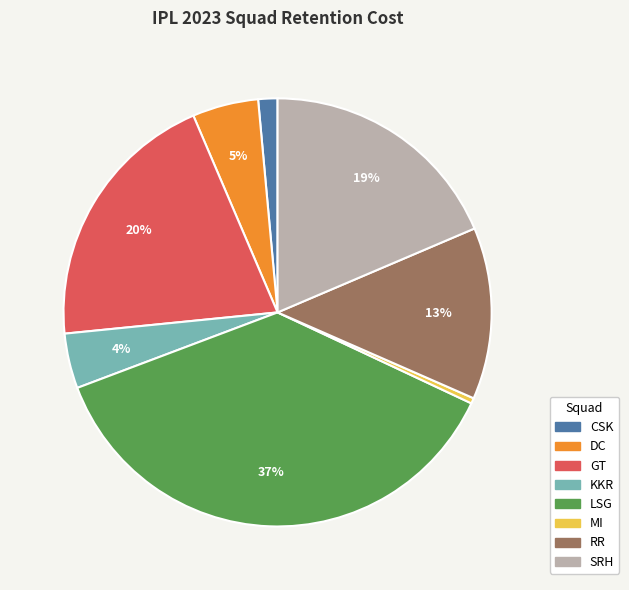

Is there any slice that represents more than half of the pie?

No